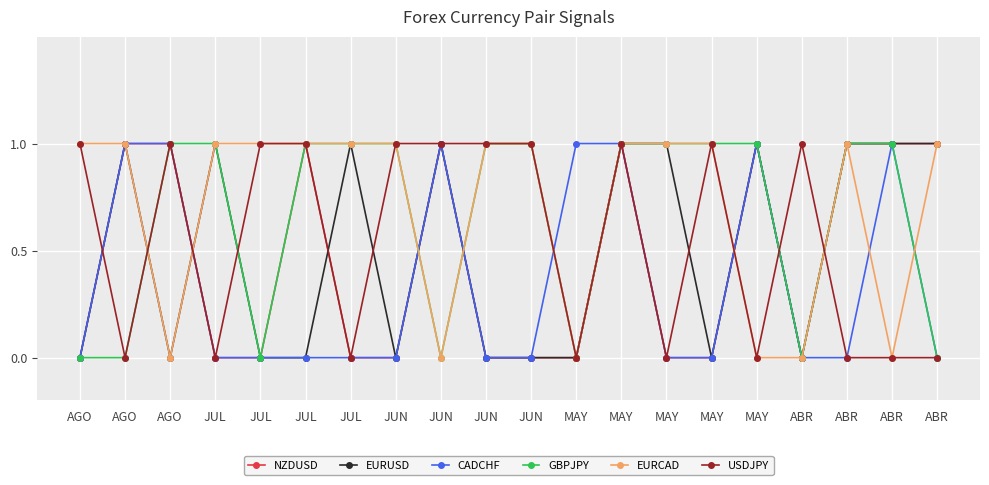

At which label is NZDUSD closest to 0?

AGO